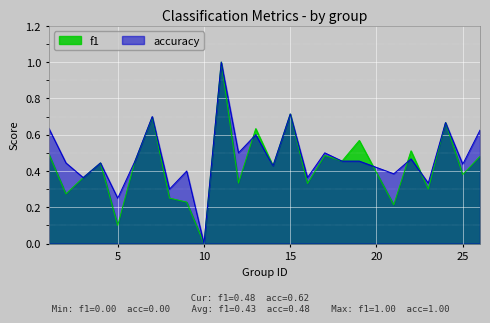

True or false: f1 and accuracy cross at least once.

True